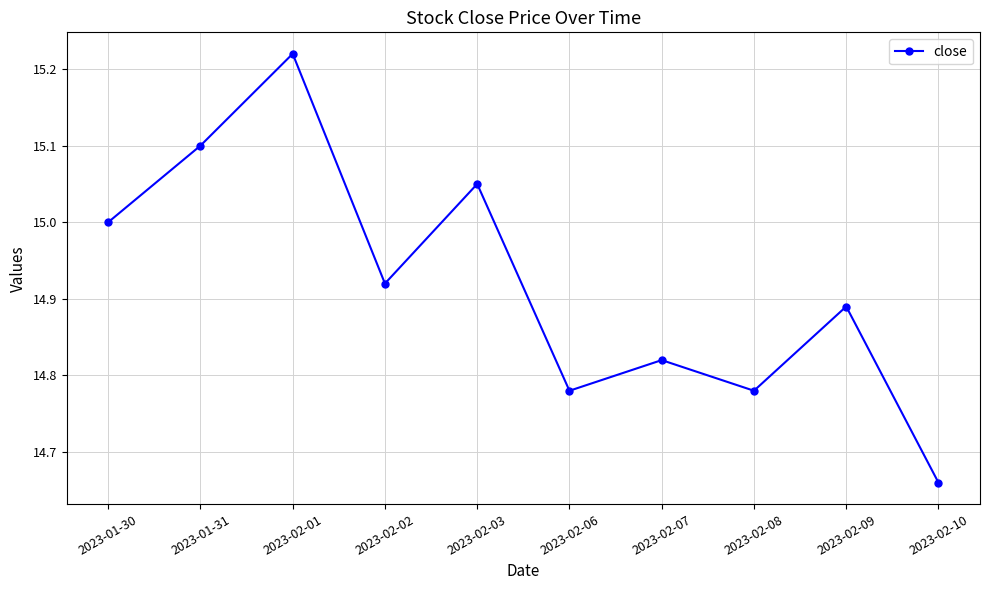

What is the label of the 5th point from the left?

2023-02-03